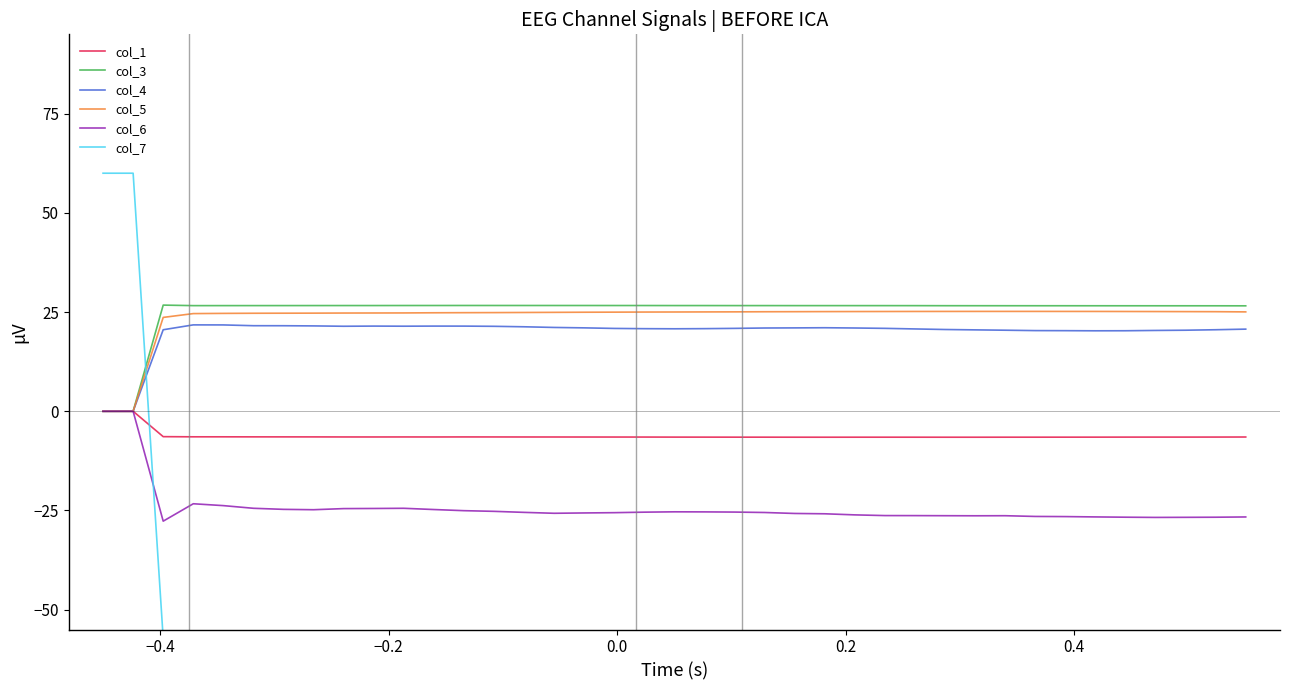

Does the chart display data point markers on the line(s)?

No